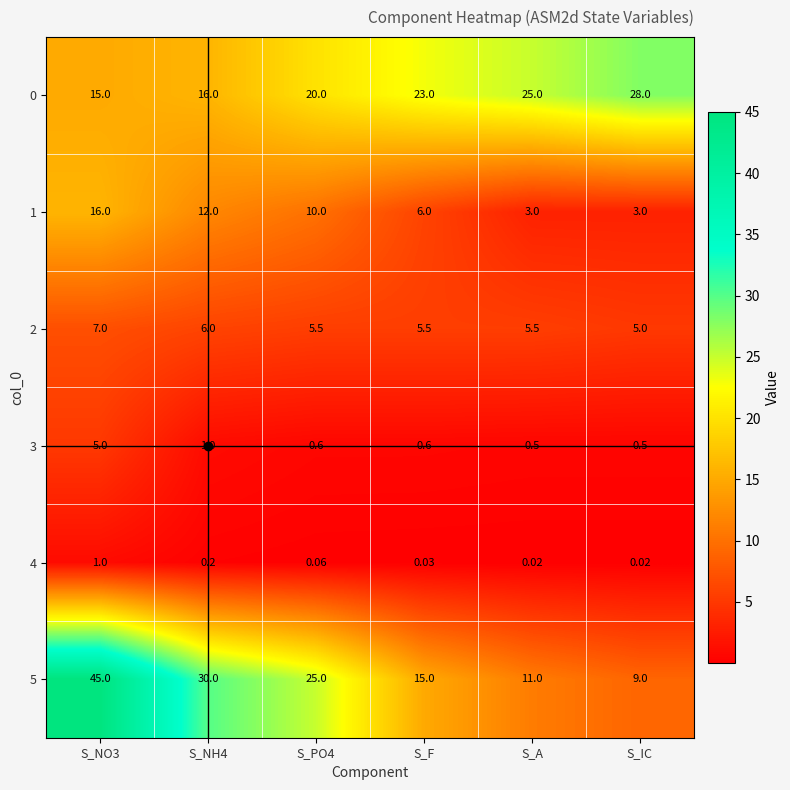

Is the value of 3 at S_NH4 greater than the value of 1 at S_IC?

No